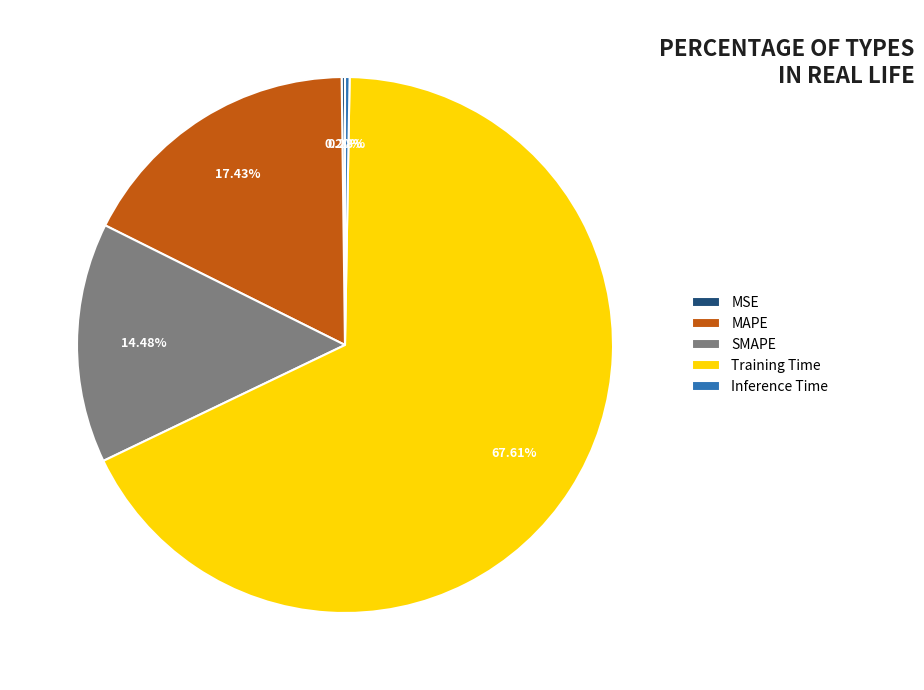

Which has a higher value, MAPE or SMAPE?

MAPE